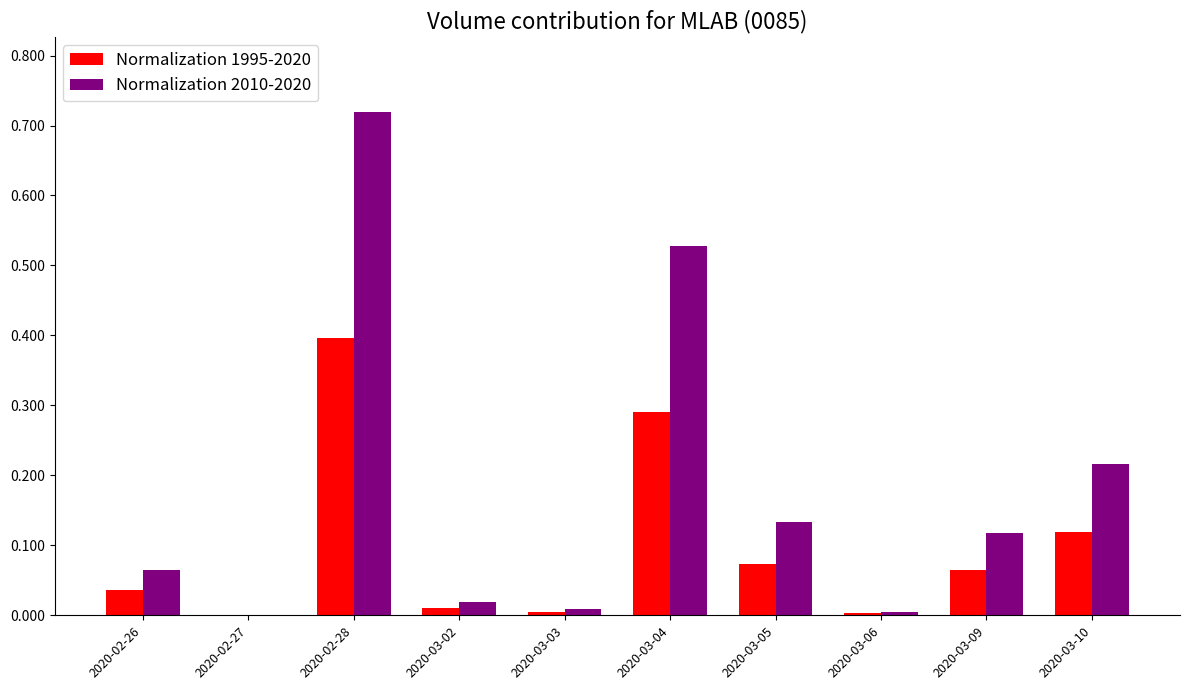

The value of Normalization 1995-2020 at 2020-03-09 is 0.0. True or false?

False